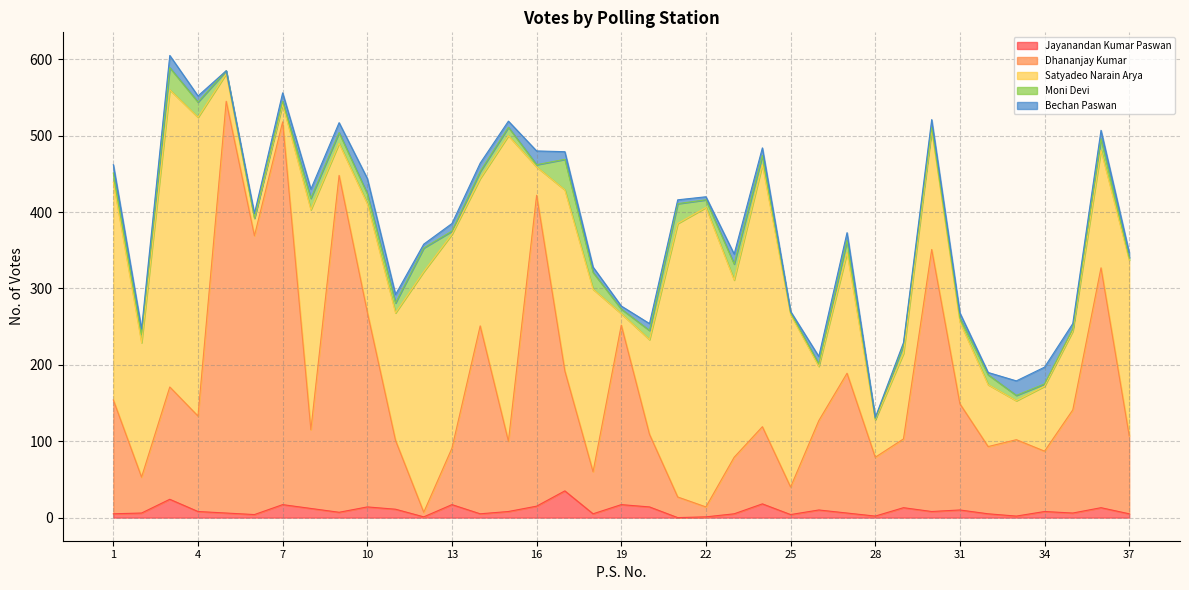

Which series has the largest range (max minus min)?

Dhananjay Kumar